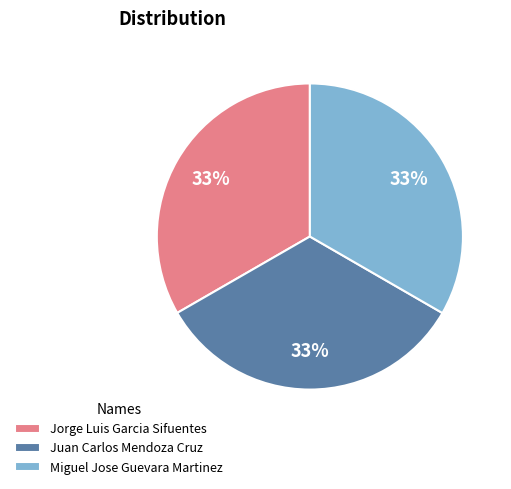

Is it true that Miguel Jose Guevara Martinez is 25% of the pie?

False